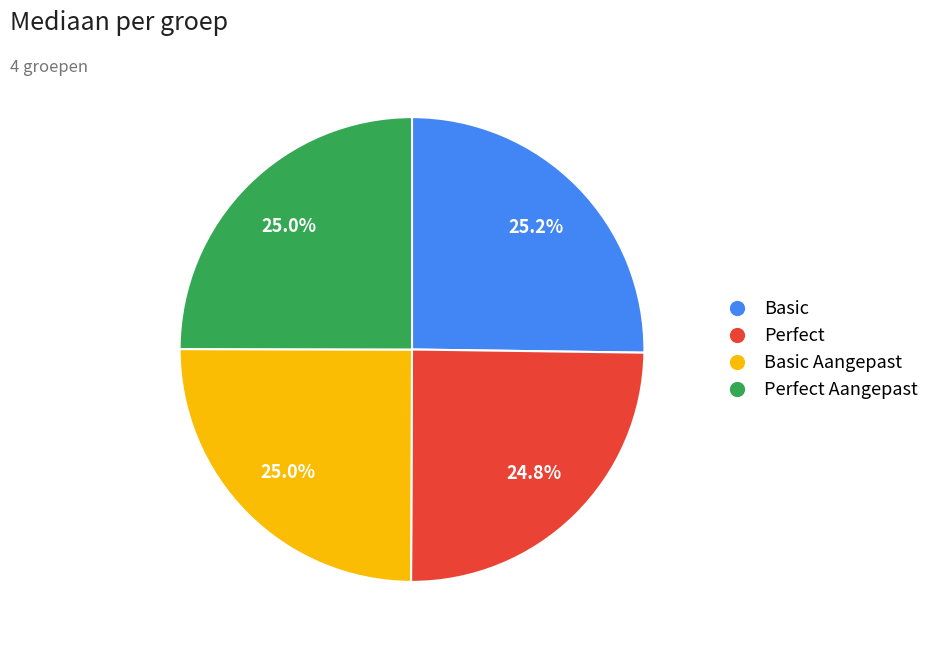

What is the ratio of the value at Perfect to the value at Basic Aangepast?

1.0